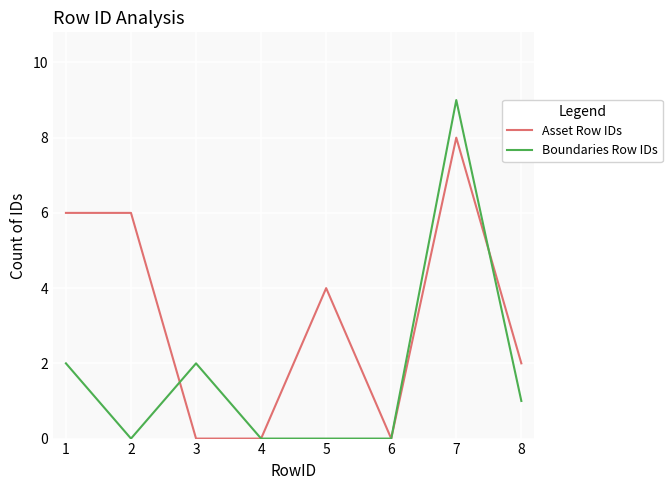

True or false: Asset Row IDs has a value of 1 at 8.

False